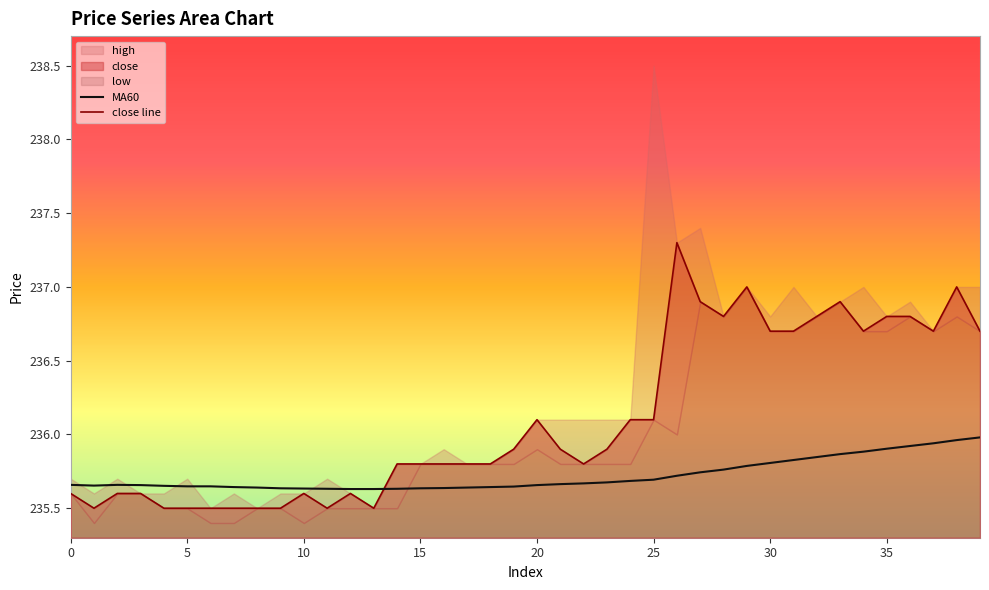

The value of MA60 at 19 is 235.6. True or false?

True